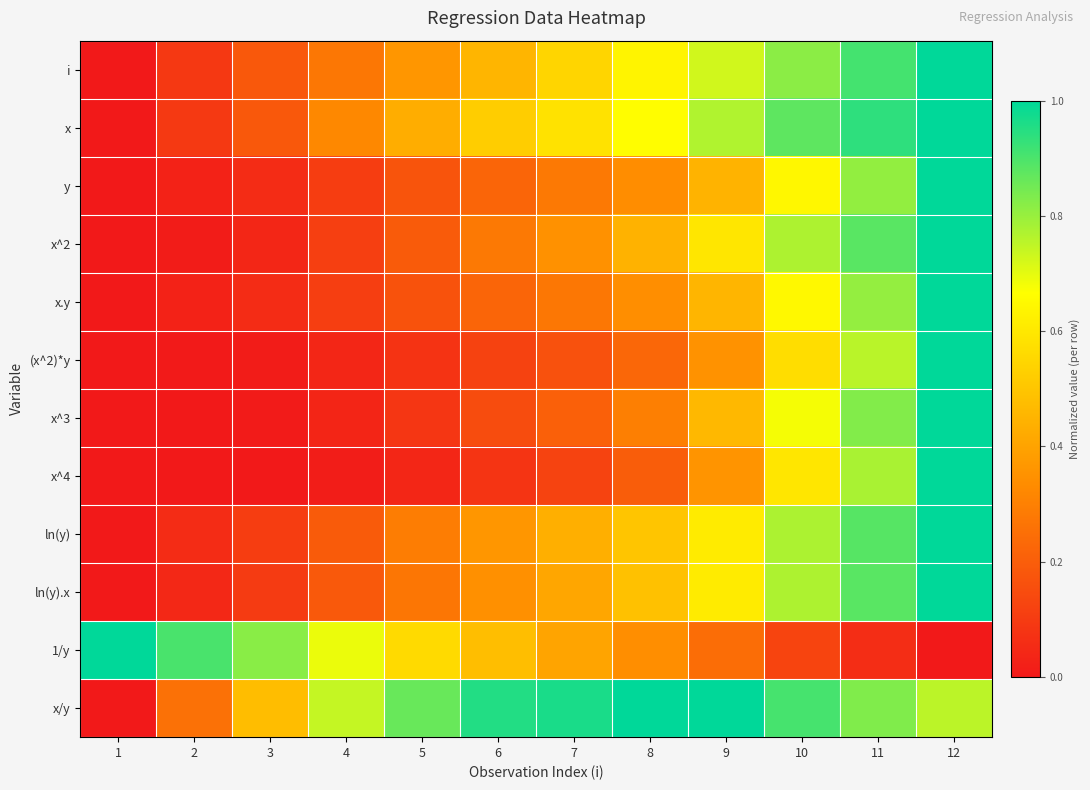

How many series are shown in this chart?

12